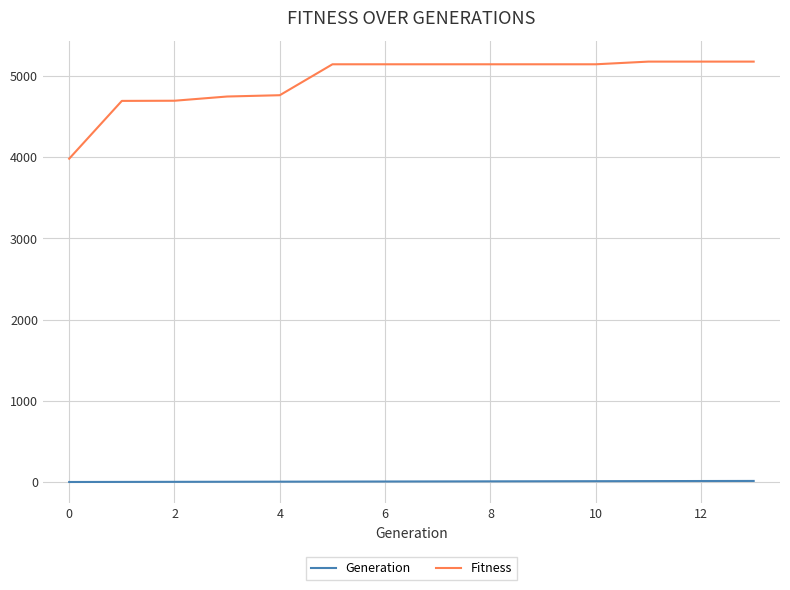

True or false: Generation and Fitness cross at least once.

False